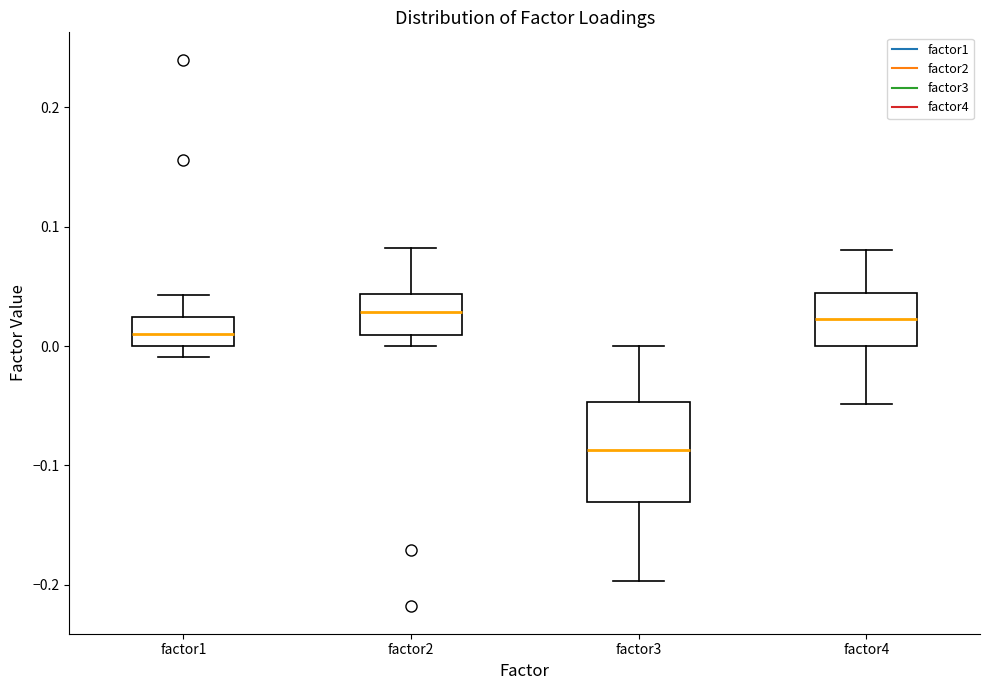

Where is the upper edge of the box for factor3 on the y-axis? The values are not printed on the chart, so give them approximately, as read against the axis.

-0.05